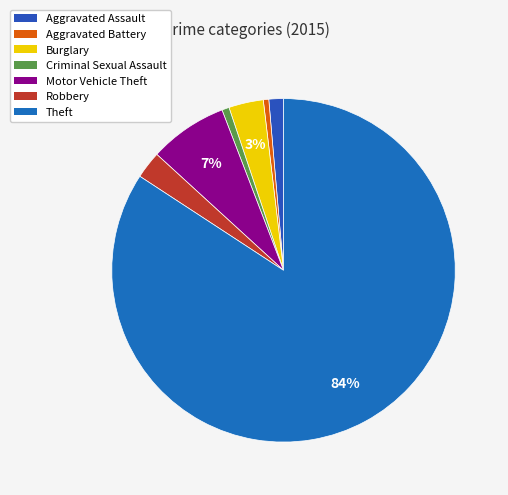

How many segments does this pie chart have?

7